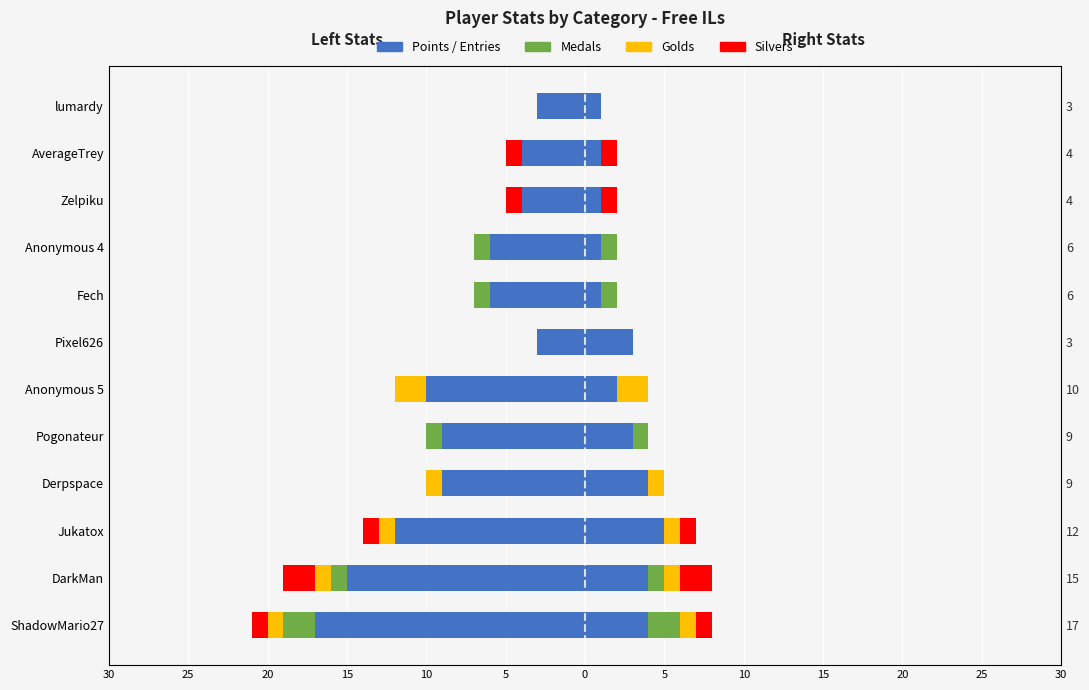

How many groups of bars are there?

12